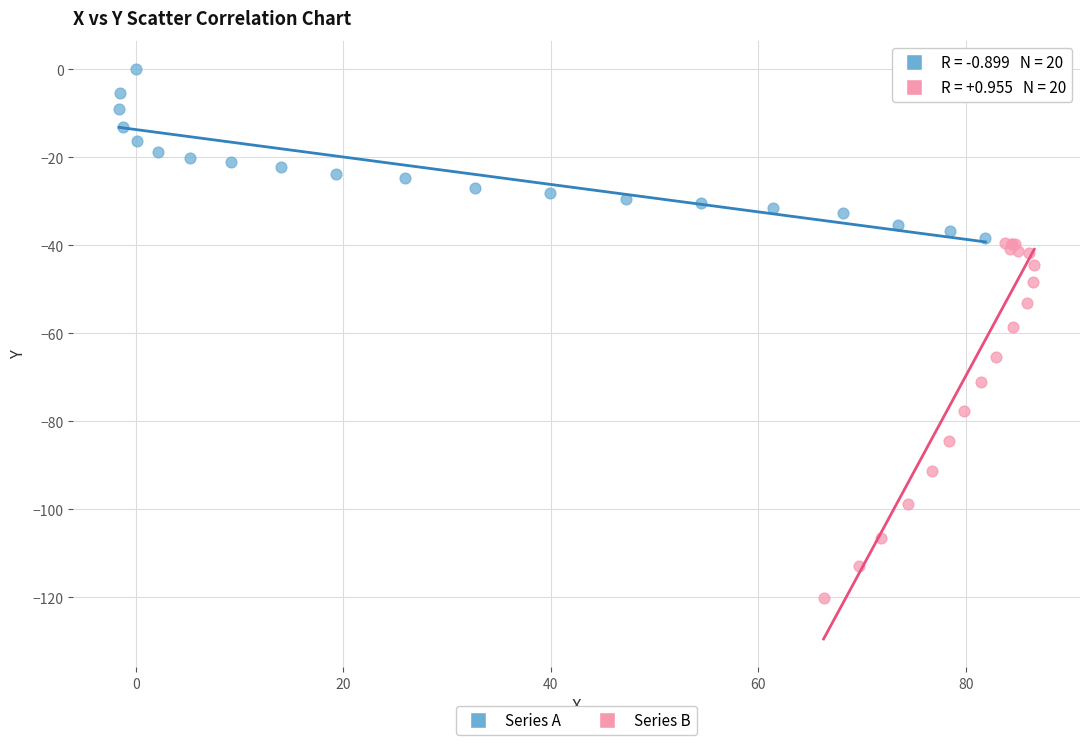

Which series reaches the maximum Y coordinate?

Series A